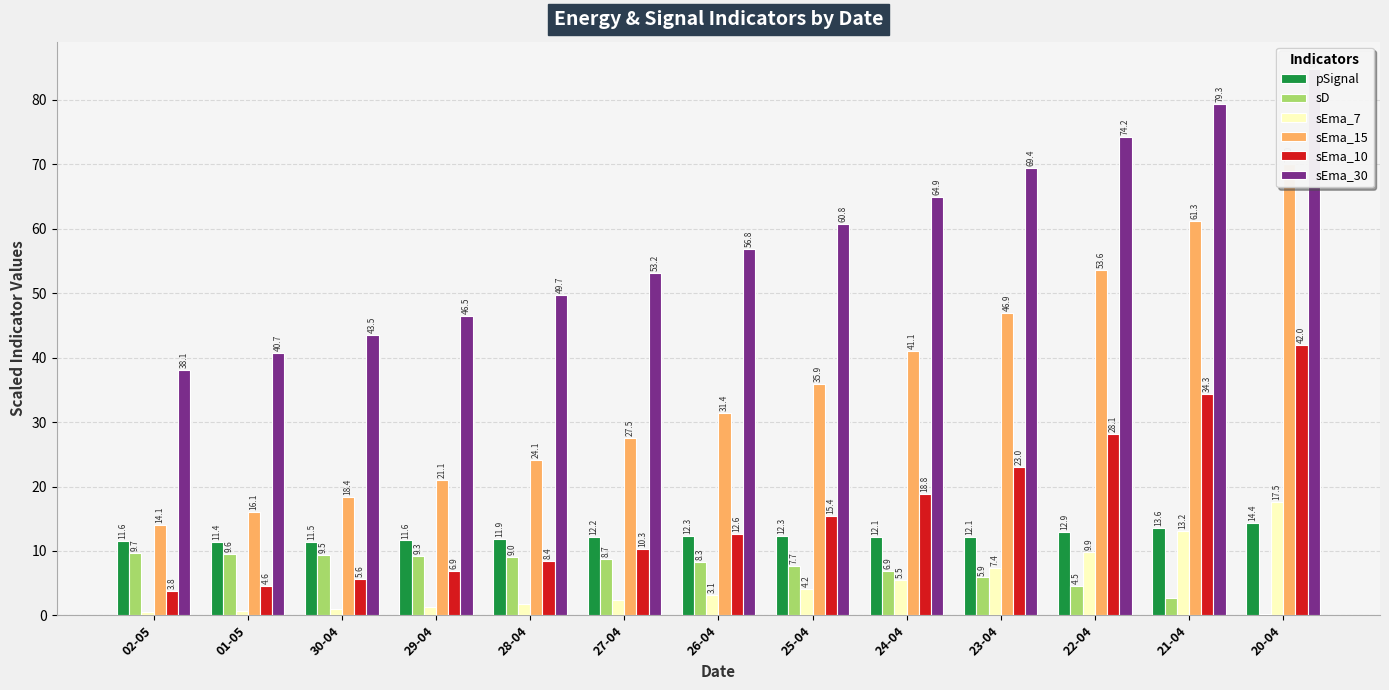

What is the lowest value of the sEma_7 series?

0.6